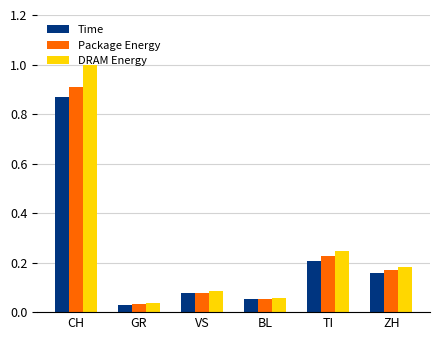

What is the sum of all DRAM Energy values?

1.6